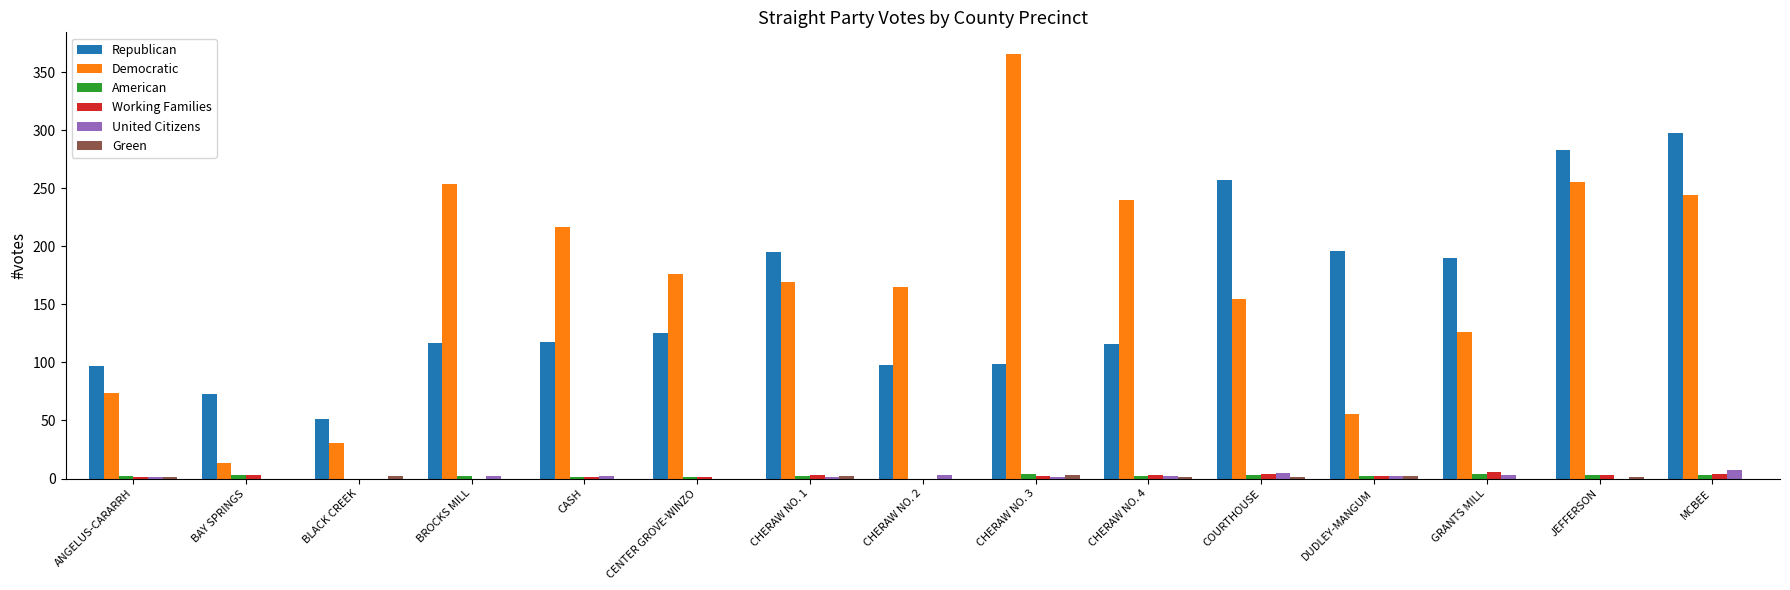

What is the greatest value displayed?

366